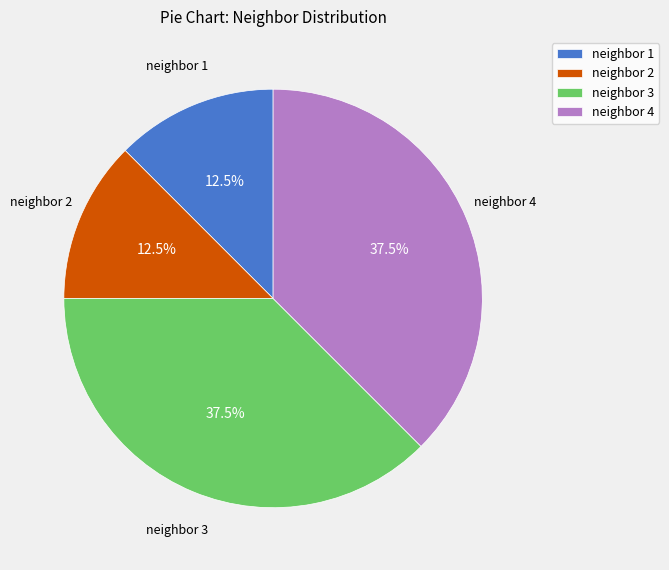

Between neighbor 1 and neighbor 3, which is larger?

neighbor 3